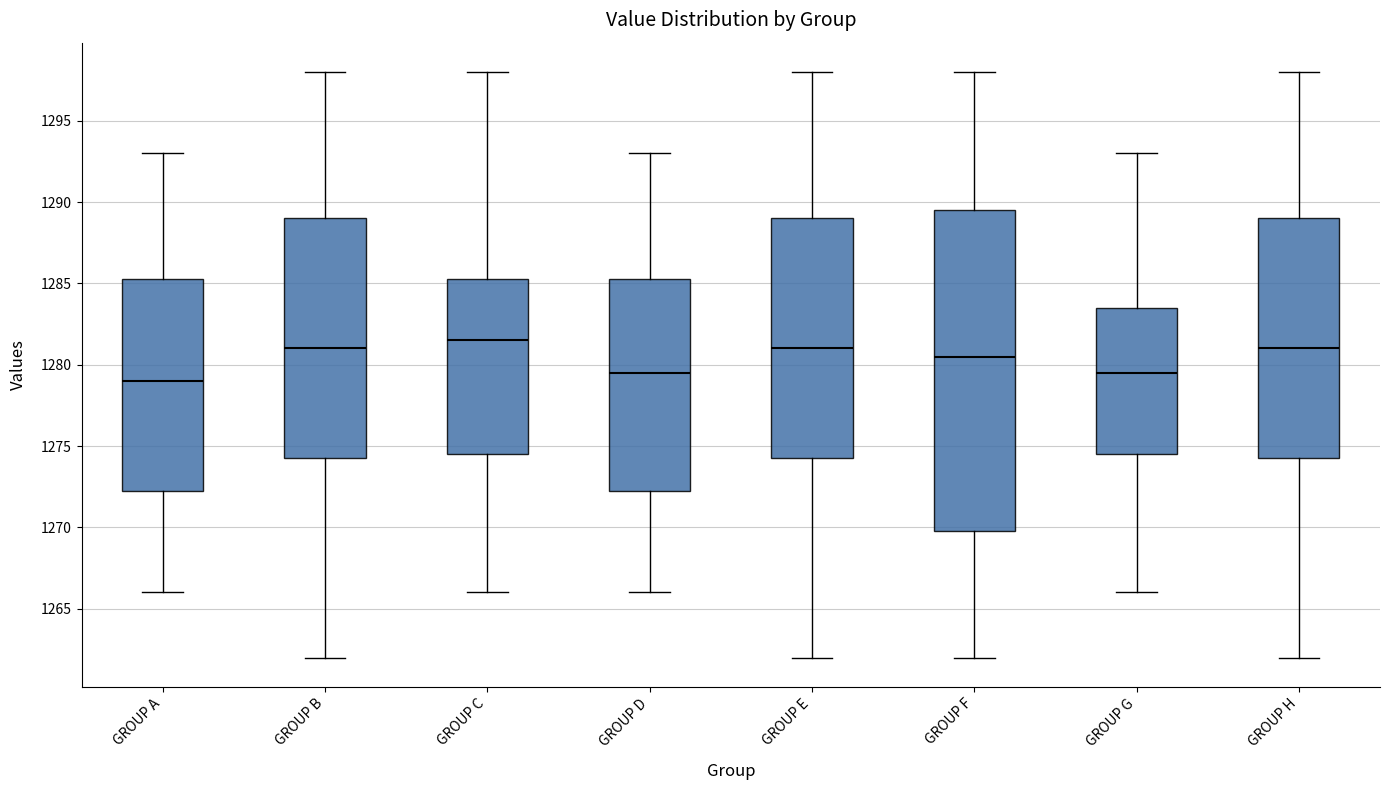

Reading left to right, read every box against the y-axis: the position of its median line, the range the box covers, and the ends of its whiskers. The values are not printed on the chart, so give them approximately, as read against the axis.

GROUP A: median 1279.0, box 1272.5 to 1285.5, whiskers 1266.0 to 1293.0
GROUP B: median 1281.0, box 1274.5 to 1289.0, whiskers 1262.0 to 1298.0
GROUP C: median 1281.5, box 1274.5 to 1285.5, whiskers 1266.0 to 1298.0
GROUP D: median 1279.5, box 1272.5 to 1285.5, whiskers 1266.0 to 1293.0
GROUP E: median 1281.0, box 1274.5 to 1289.0, whiskers 1262.0 to 1298.0
GROUP F: median 1280.5, box 1270.0 to 1289.5, whiskers 1262.0 to 1298.0
GROUP G: median 1279.5, box 1274.5 to 1283.5, whiskers 1266.0 to 1293.0
GROUP H: median 1281.0, box 1274.5 to 1289.0, whiskers 1262.0 to 1298.0